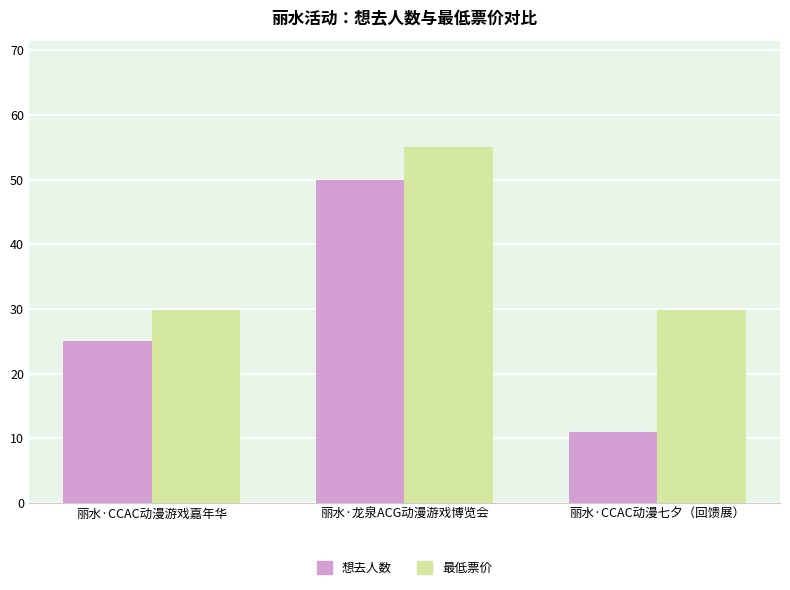

Which series has the largest range (max minus min)?

想去人数